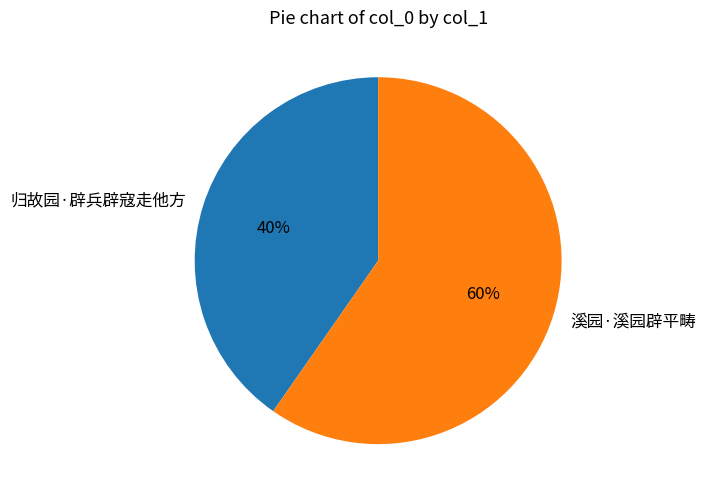

Is there a majority slice in this chart?

Yes